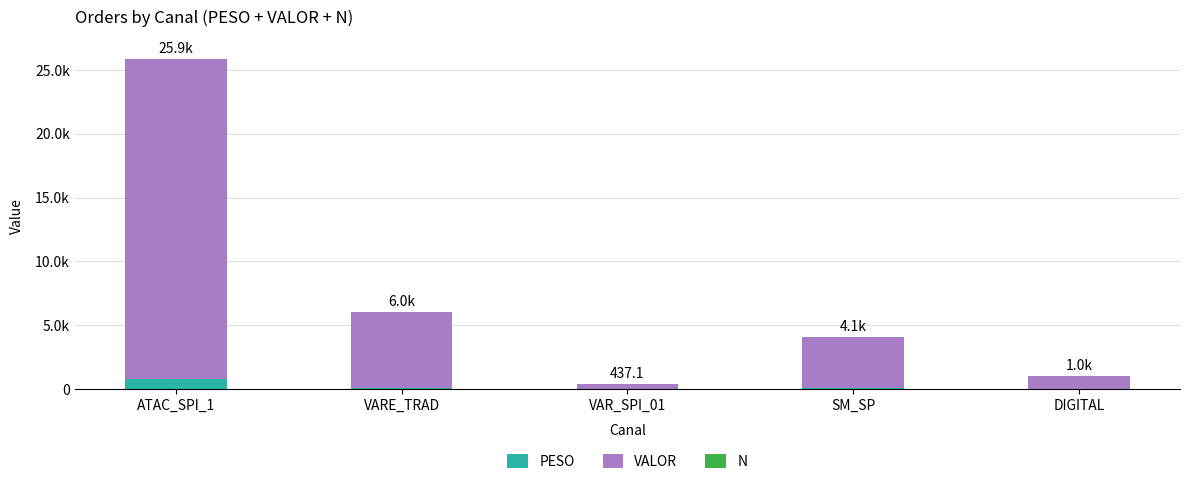

Does the chart contain stacked bars?

Yes